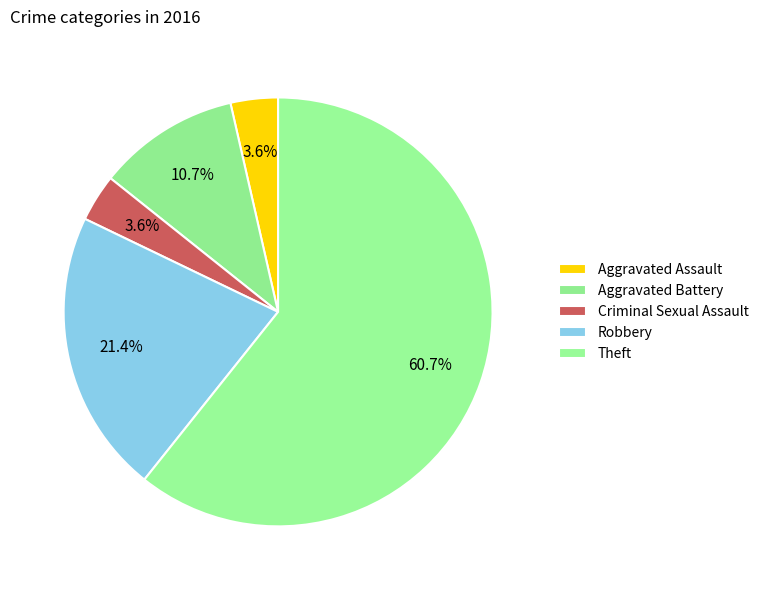

What percentage is the Aggravated Assault slice, to the nearest percent?

4%